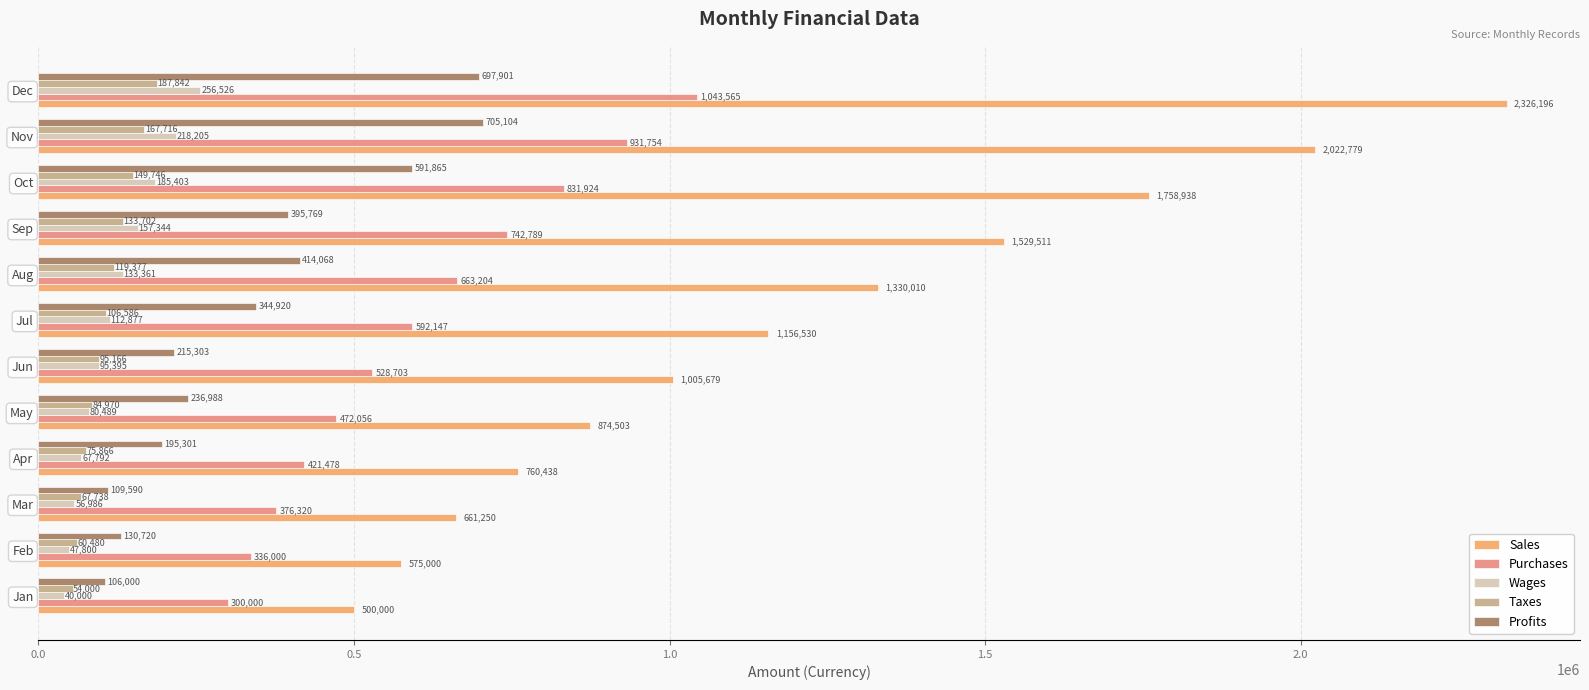

Where is Sales nearest to the value 1413097?

Aug